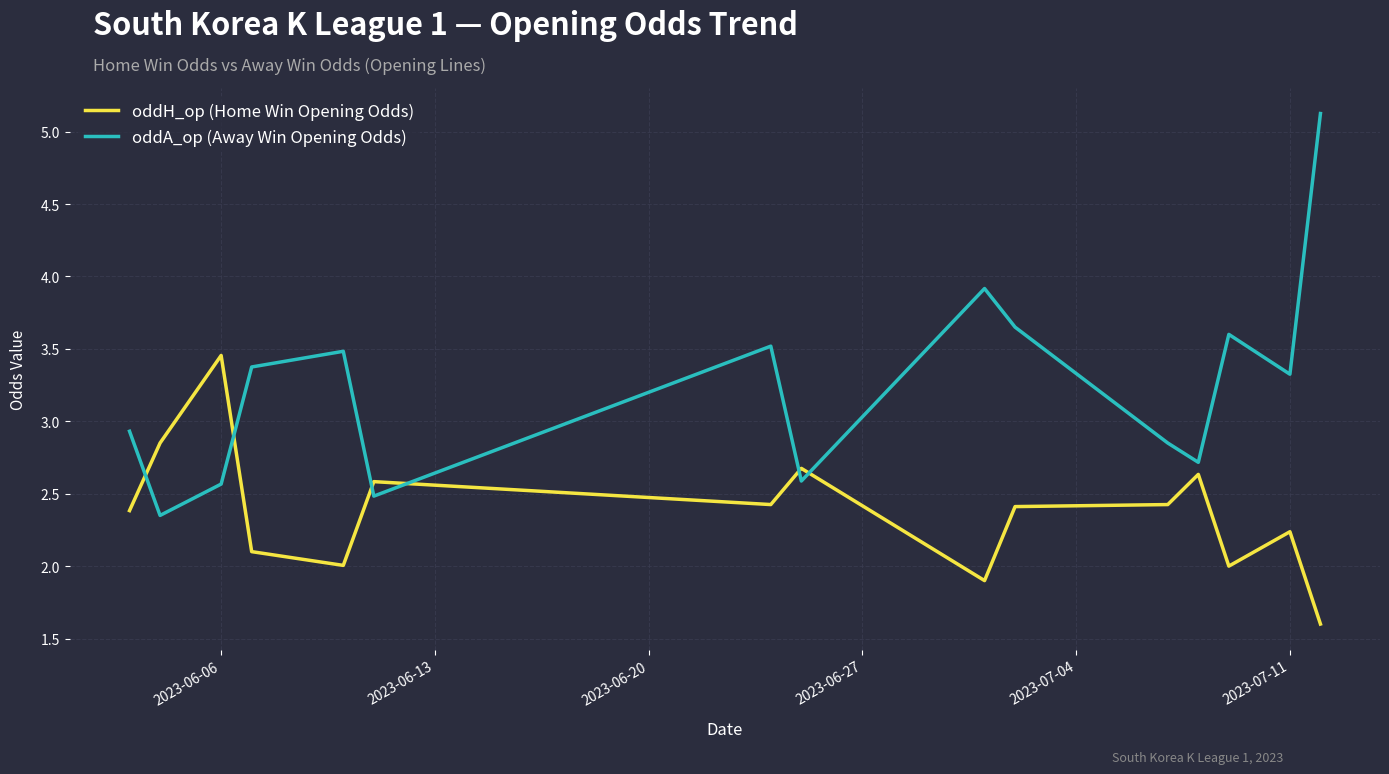

Rank the series by their maximum value, from lowest to highest.

oddH_op (Home Win Opening Odds), oddA_op (Away Win Opening Odds)